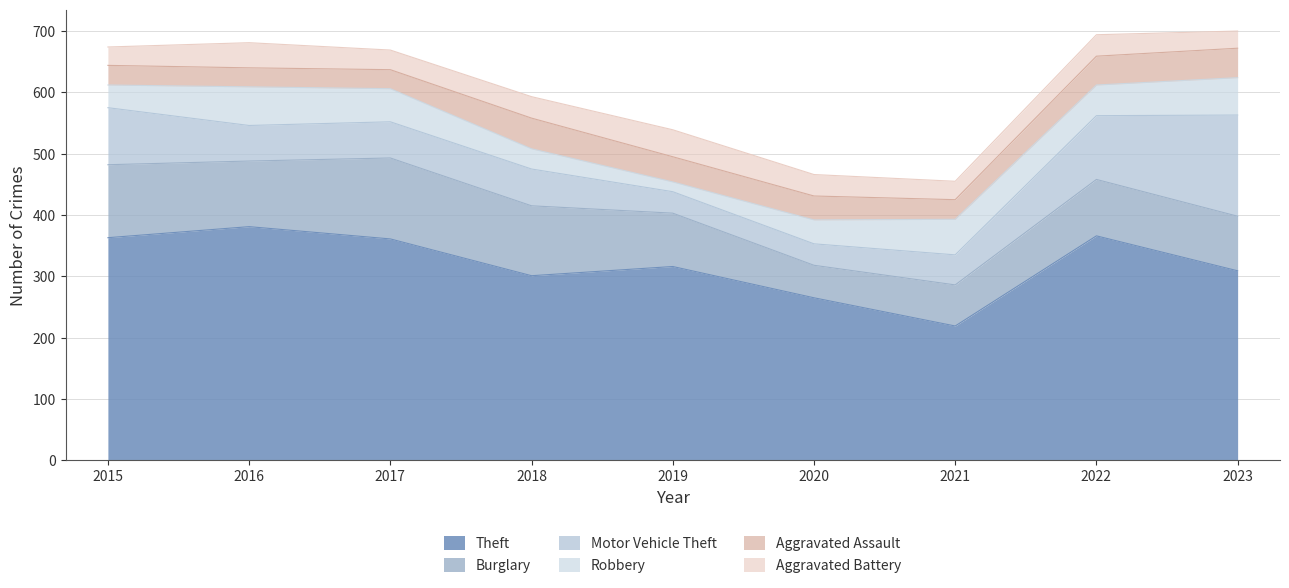

What is the value of the Theft point at the 8th from the left?

366